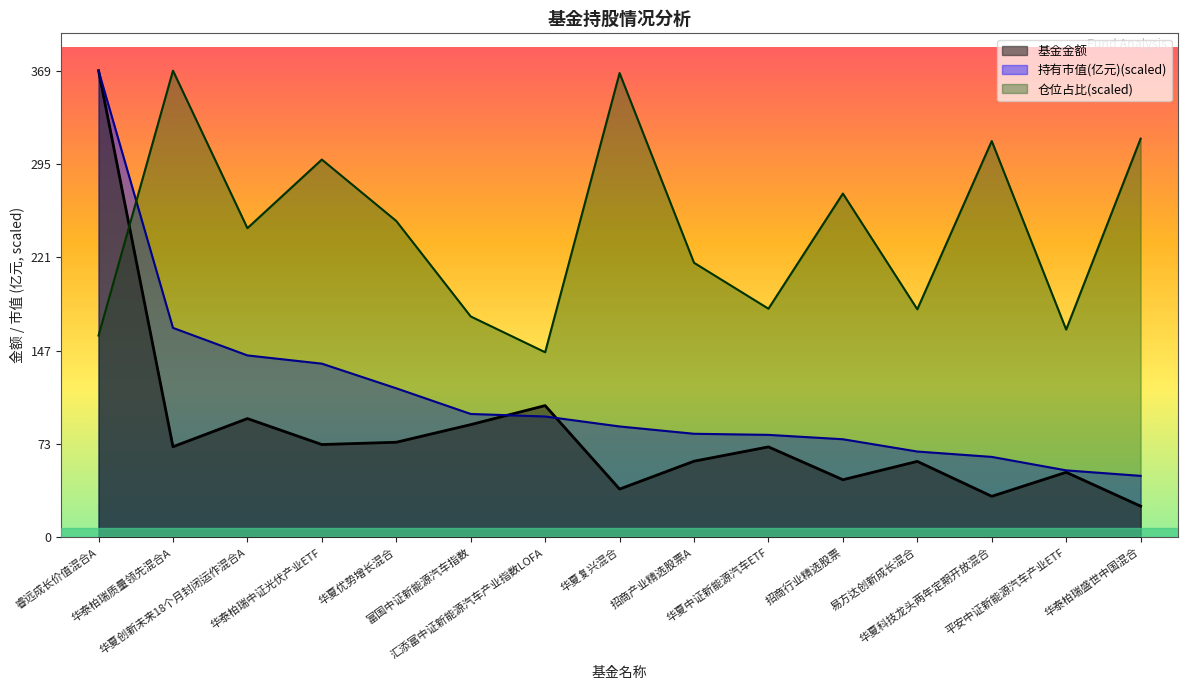

The 基金金额 series shows 64.5 at 华夏复兴混合. True or false?

False